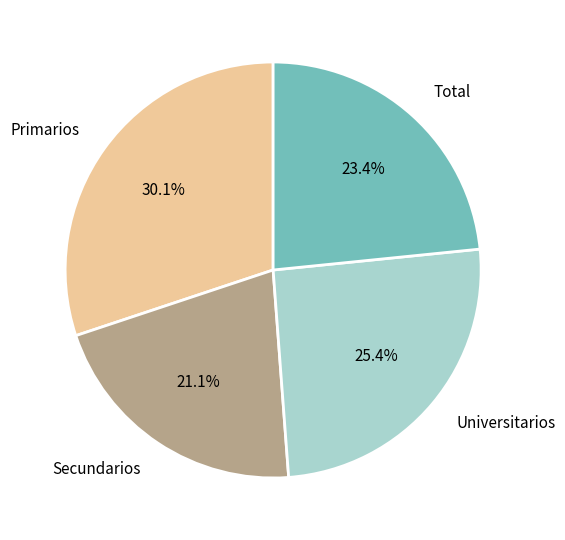

Does Universitarios account for over 50% of the chart?

No